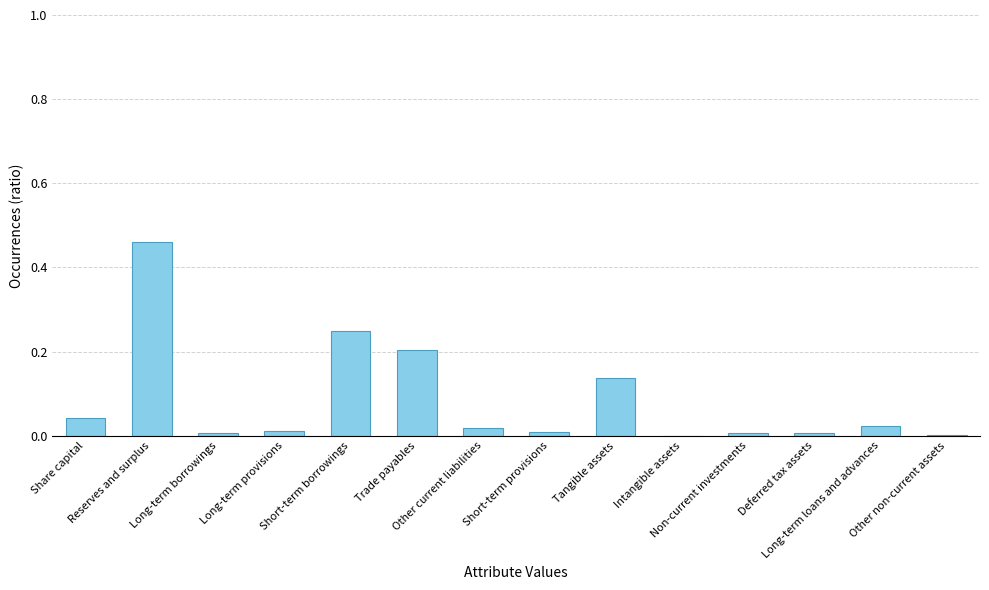

How many series are shown in this chart?

1